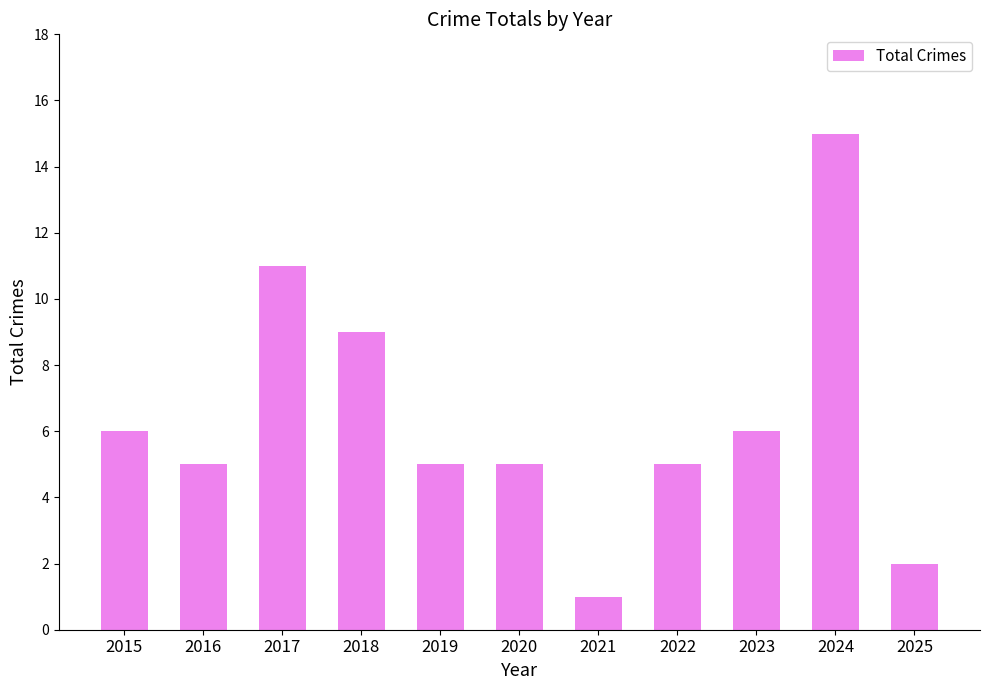

What is the sum of the values at 2016 and 2025?

7